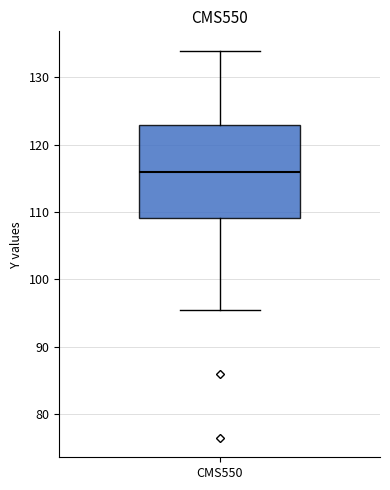

Read this box plot against the y-axis: the position of the median line, the range covered by the box, and the ends of both whiskers. The values are not printed on the chart, so give them approximately, as read against the axis.

median 116, box 109 to 123, whiskers 95 to 134